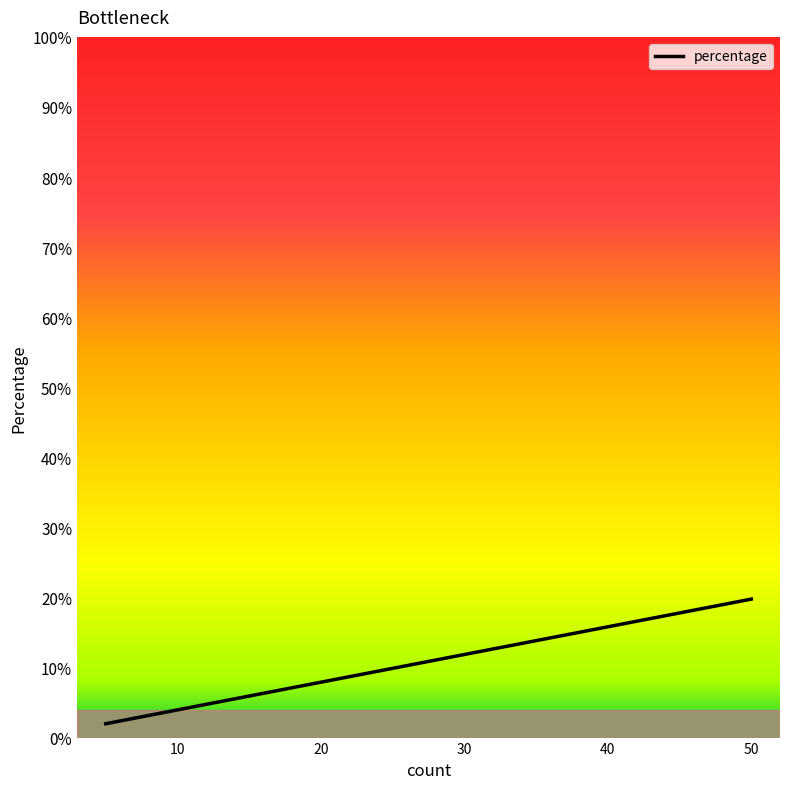

What is the difference between the maximum and minimum values?

17.8